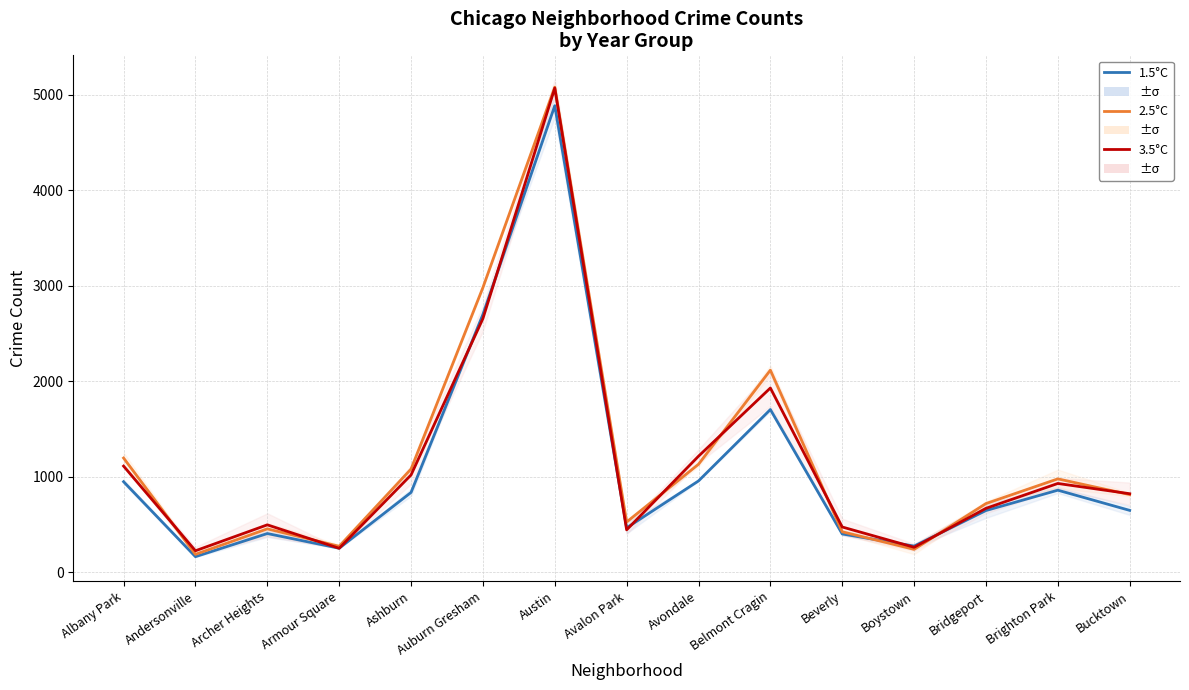

What is the sum of all 2.5°C values?

18181.5